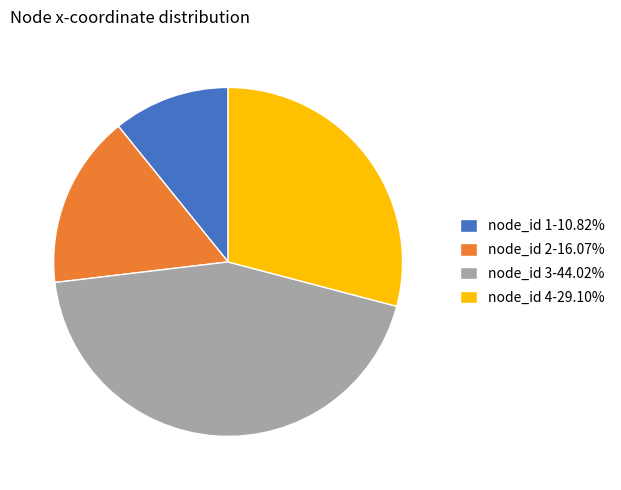

What is the ratio of the value at node_id 2-16.07% to the value at node_id 4-29.10%?

0.6